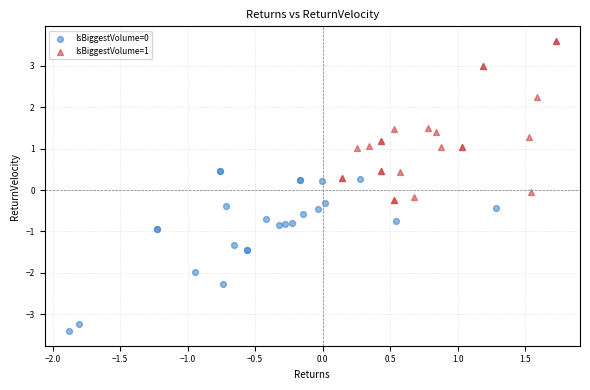

Which series contains the highest Y value?

IsBiggestVolume=1